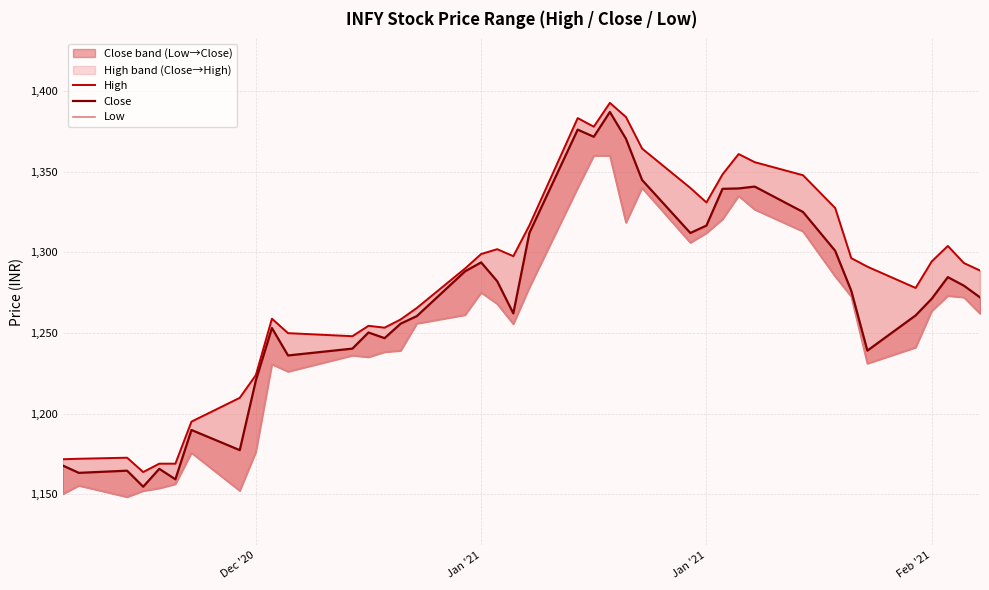

Rank the series by their average value, from lowest to highest.

Low, Close, High